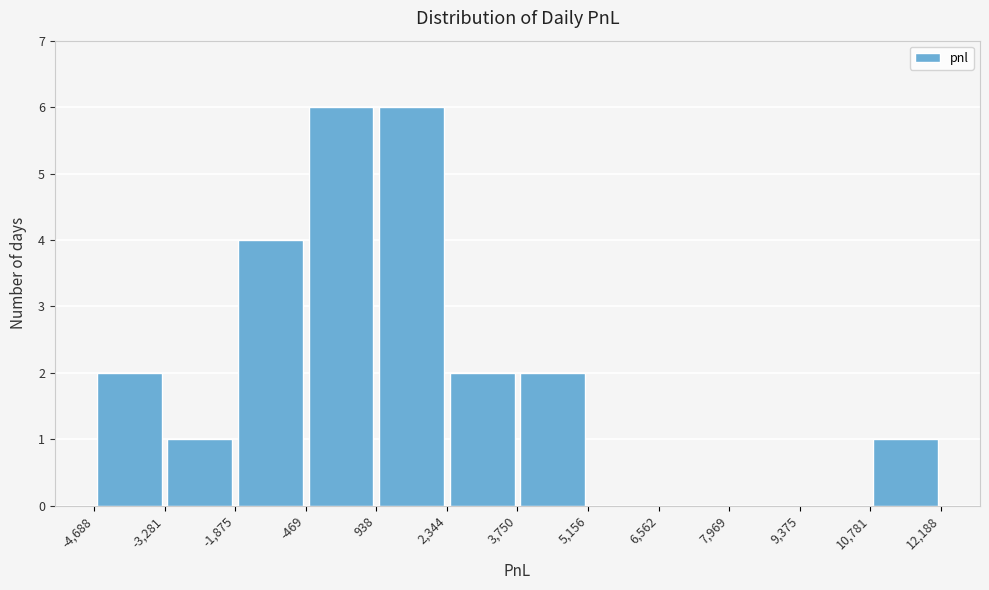

Reading left to right, transcribe this chart: for each bar, give the range it covers on the x-axis and its height. The values are not printed on the chart, so give them approximately, as read against the axis.

-4,688 to -3,281: 2
-3,281 to -1,875: 1
-1,875 to -469: 4
-469 to 938: 6
938 to 2,344: 6
2,344 to 3,750: 2
3,750 to 5,156: 2
5,156 to 6,562: 0
6,562 to 7,969: 0
7,969 to 9,375: 0
9,375 to 10,781: 0
10,781 to 12,188: 1